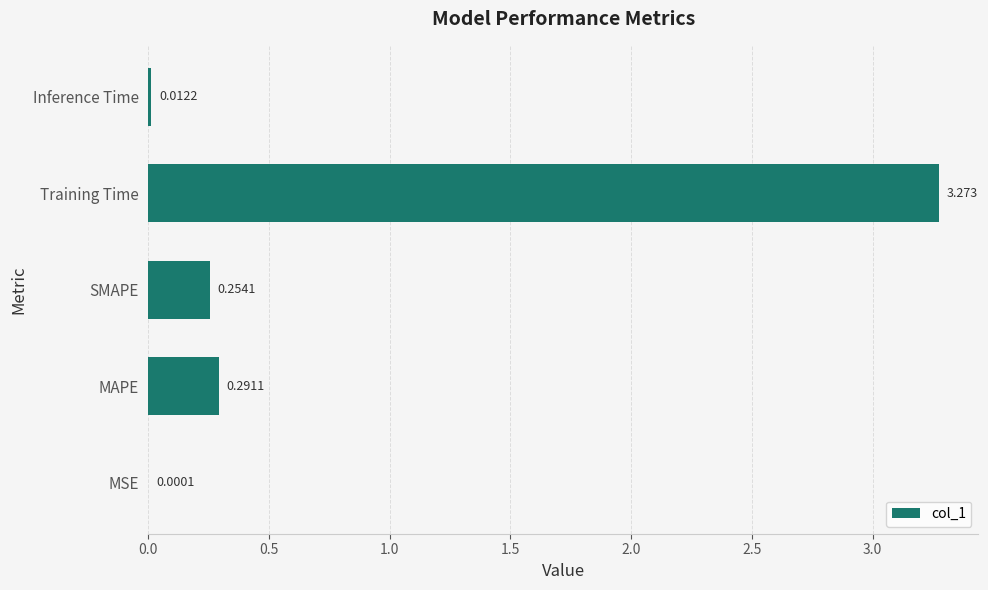

At which label is the value closest to 1?

MAPE